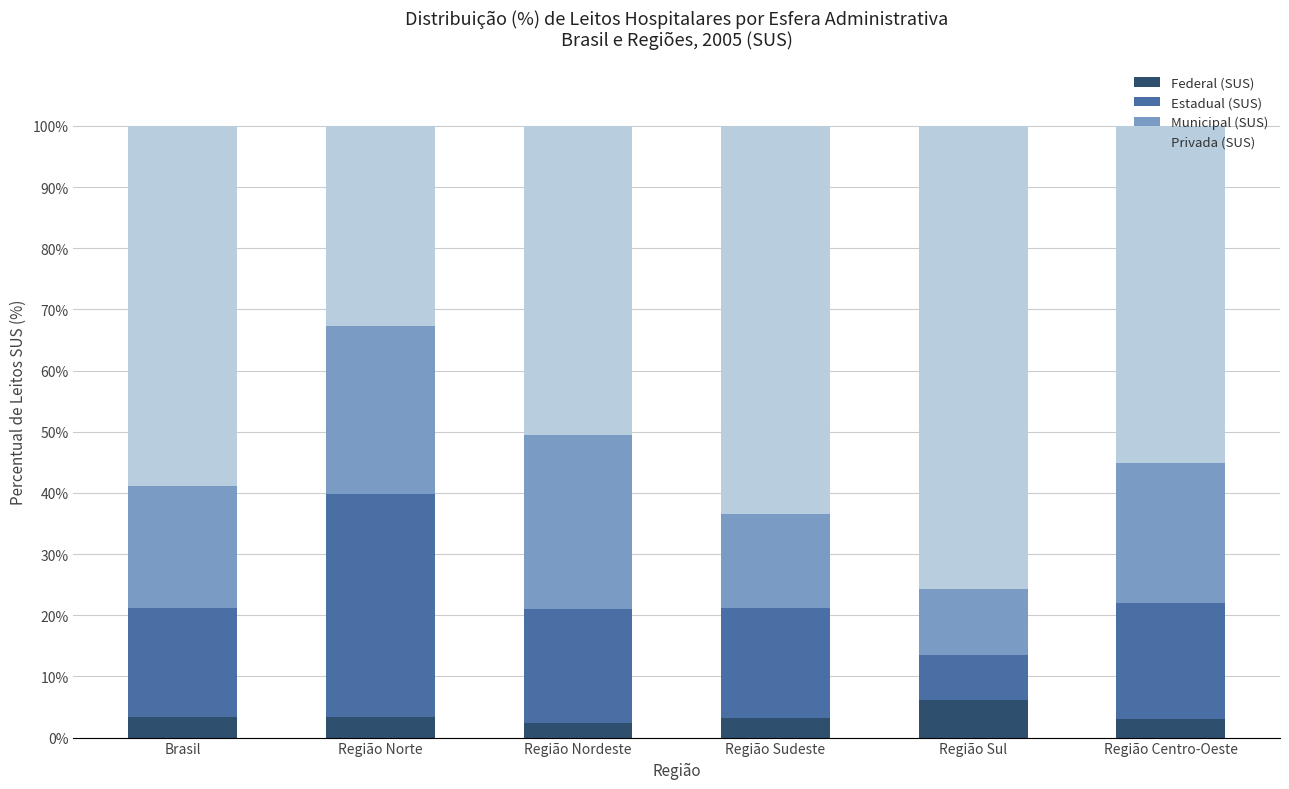

True or false: Federal (SUS) has a value of 2.3 at Região Nordeste.

True